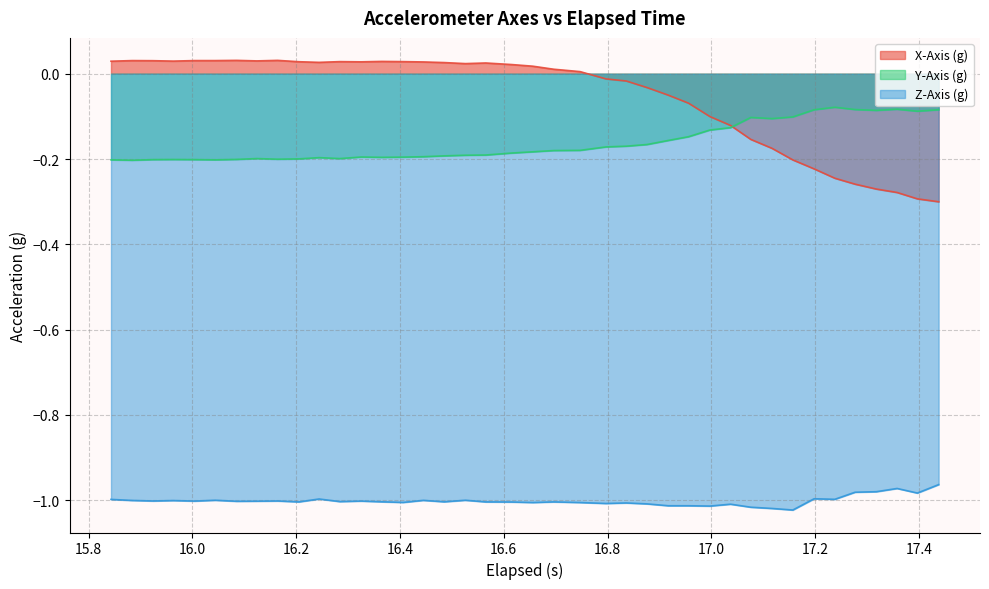

Which series has the largest total across all categories?

X-Axis (g)